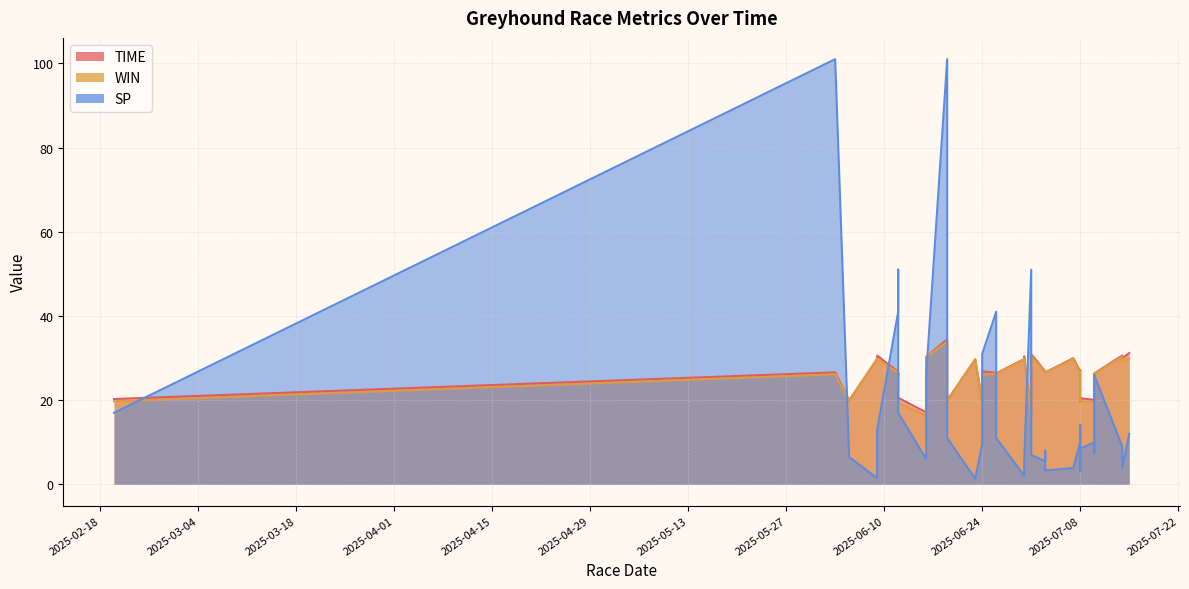

How many times do SP and TIME cross each other?

8